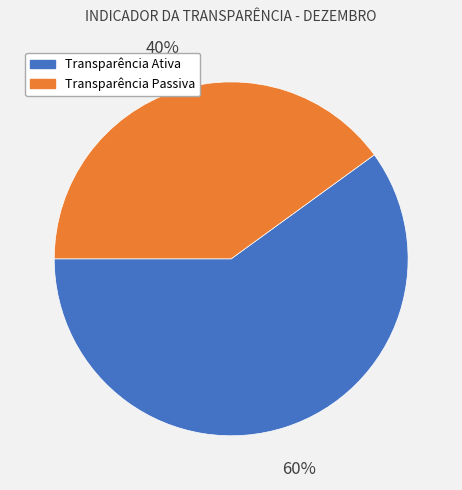

Combined, do Transparência Ativa and Transparência Passiva account for over 50%?

Yes